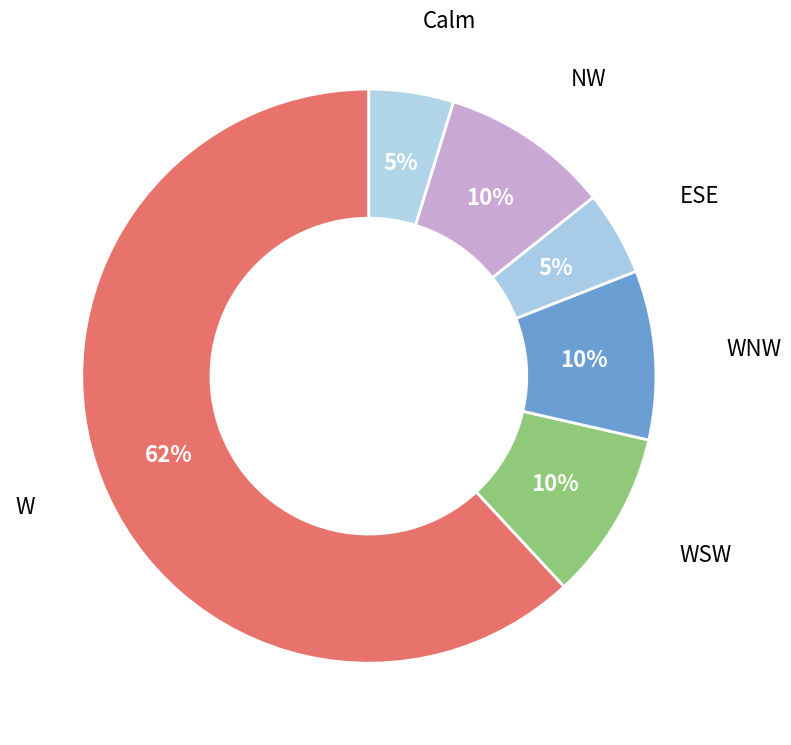

What percentage is the WSW slice, to the nearest percent?

10%